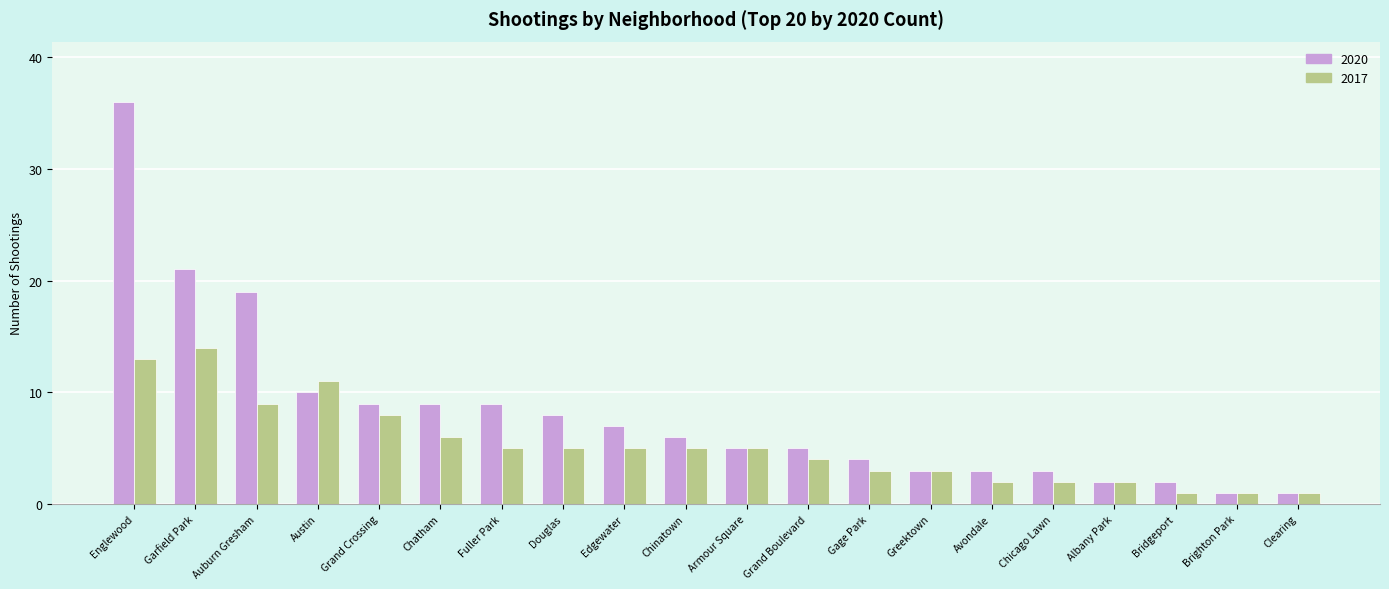

How many data points does each series have?

20